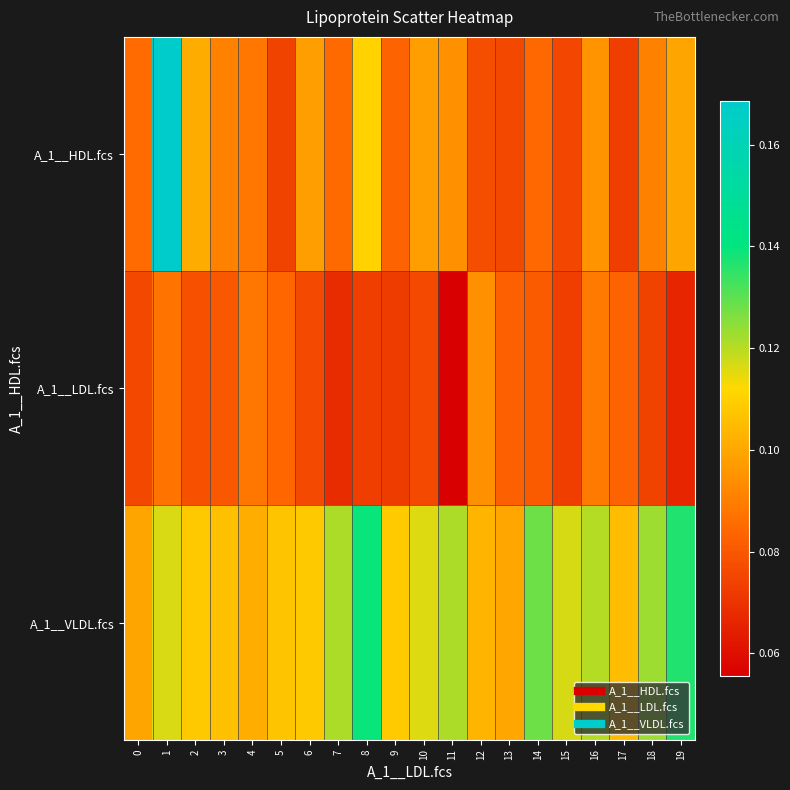

Which has a higher value, 3 or 16?

16